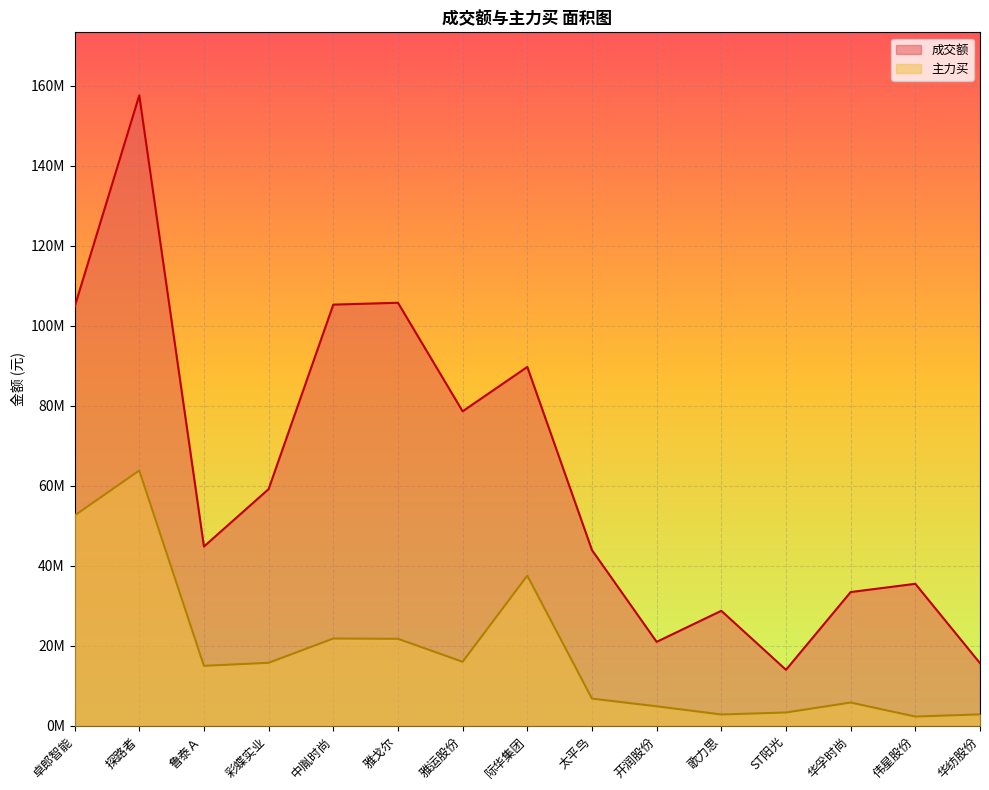

Reading left to right, what are all the values shown in this chart?

成交额: 卓郎智能=104673334	探路者=157535982	鲁泰Ａ=44790634	彩蝶实业=59138331	中胤时尚=105239322	雅戈尔=105708317	雅运股份=78584826	际华集团=89666147	太平鸟=43896646	开润股份=20961876	歌力思=28722757	ST阳光=13977835	华孚时尚=33406280	伟星股份=35468529	华纺股份=15634347
主力买: 卓郎智能=52543885	探路者=63776169	鲁泰Ａ=14970137	彩蝶实业=15724516	中胤时尚=21792065	雅戈尔=21723431	雅运股份=15976641	际华集团=37509661	太平鸟=6775986	开润股份=4856191	歌力思=2810026	ST阳光=3308472	华孚时尚=5793756	伟星股份=2291274	华纺股份=2838653